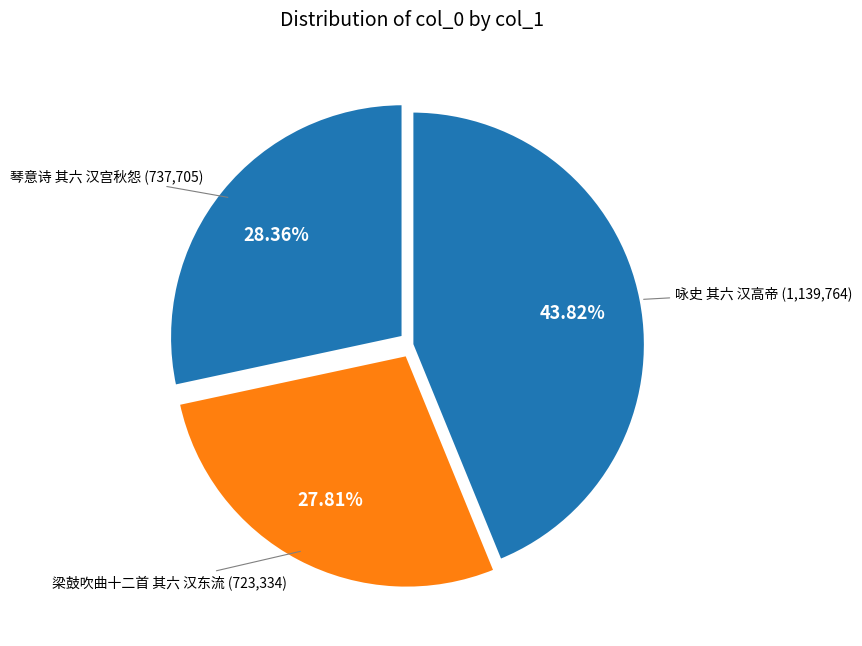

Between 梁鼓吹曲十二首 其六 汉东流 and 琴意诗 其六 汉宫秋怨, which is larger?

琴意诗 其六 汉宫秋怨